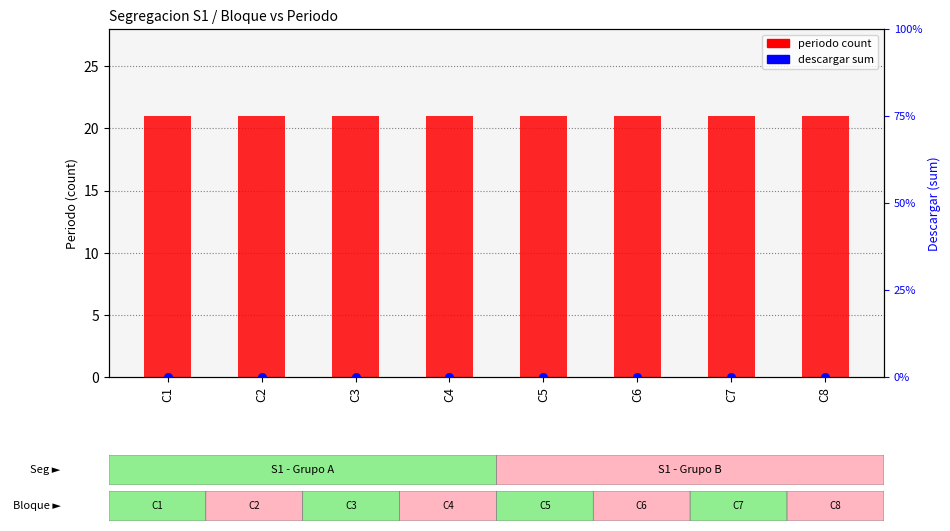

Which series contains the highest Y value?

periodo count